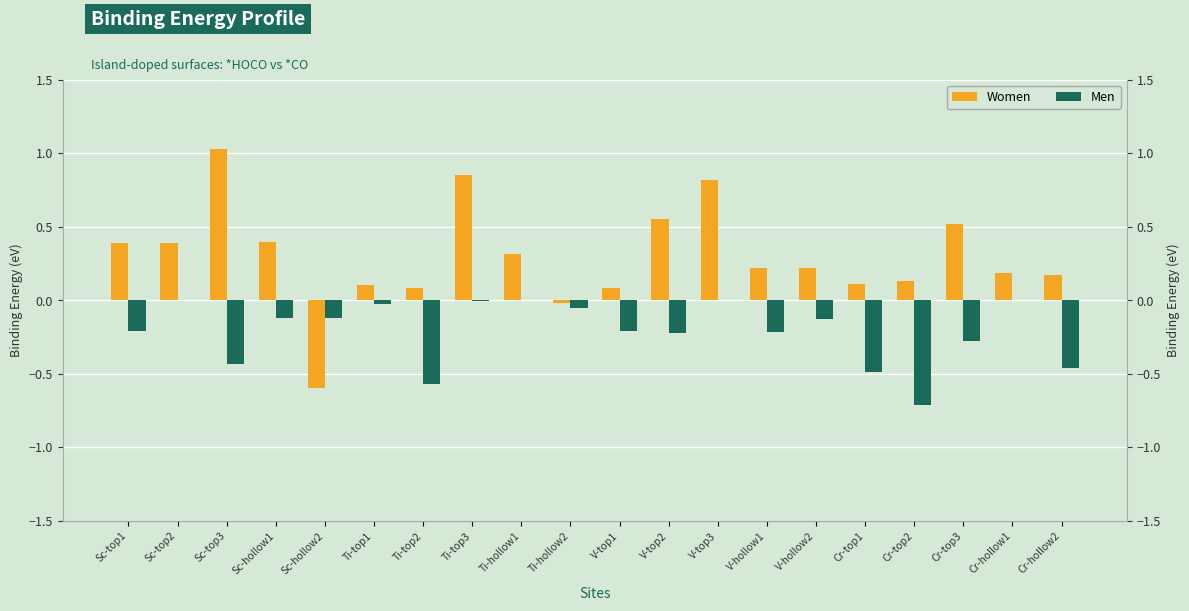

What is the lowest value of the Women series?

-0.6